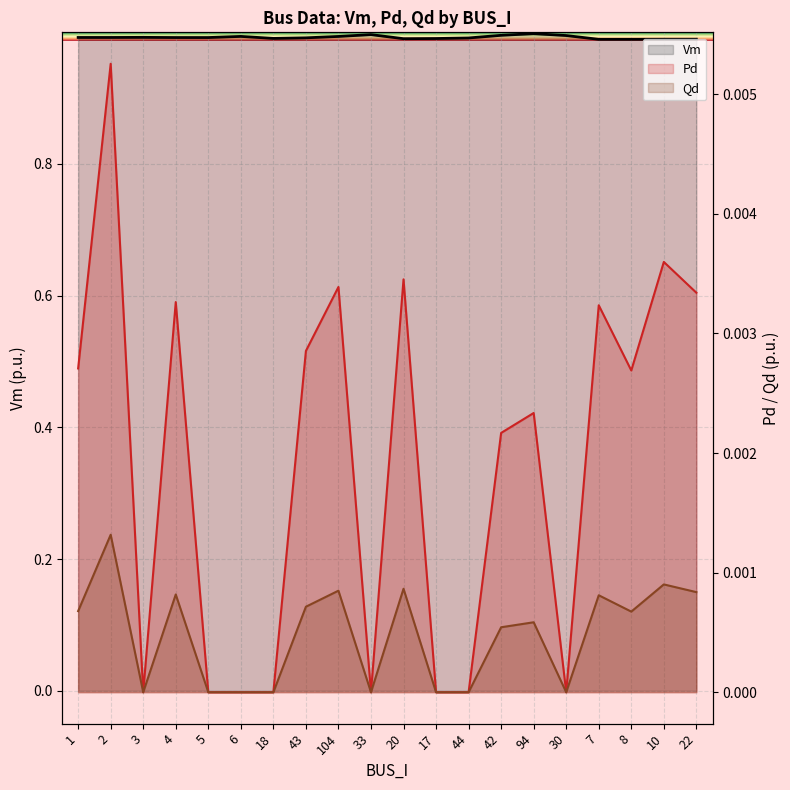

What is the maximum value for Vm?

1.0